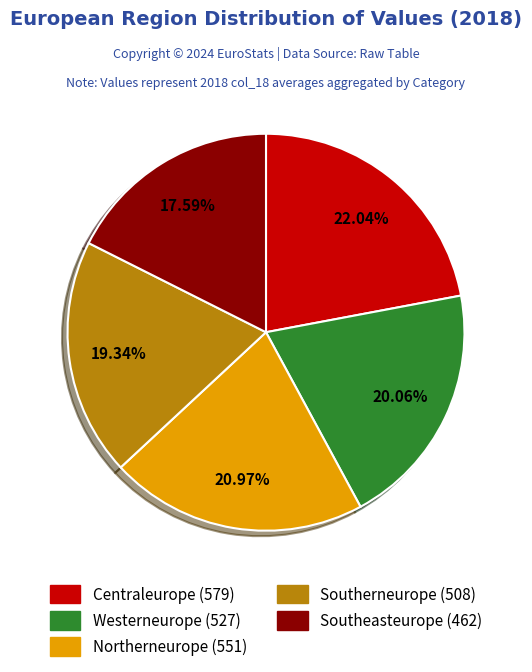

How much of the chart is everything except Westerneurope?

79.9%